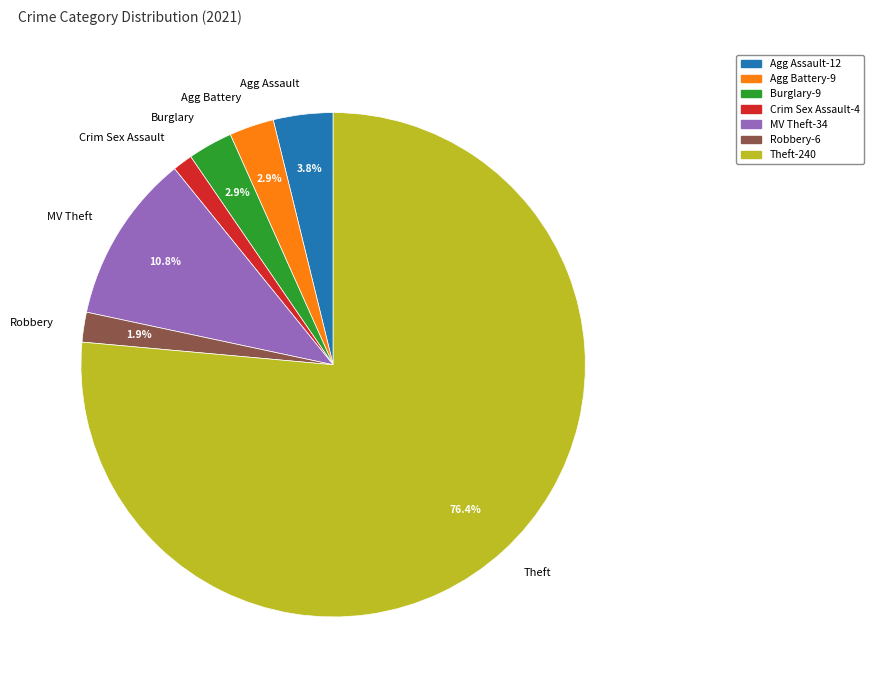

True or false: Burglary accounts for 11% of the total.

False